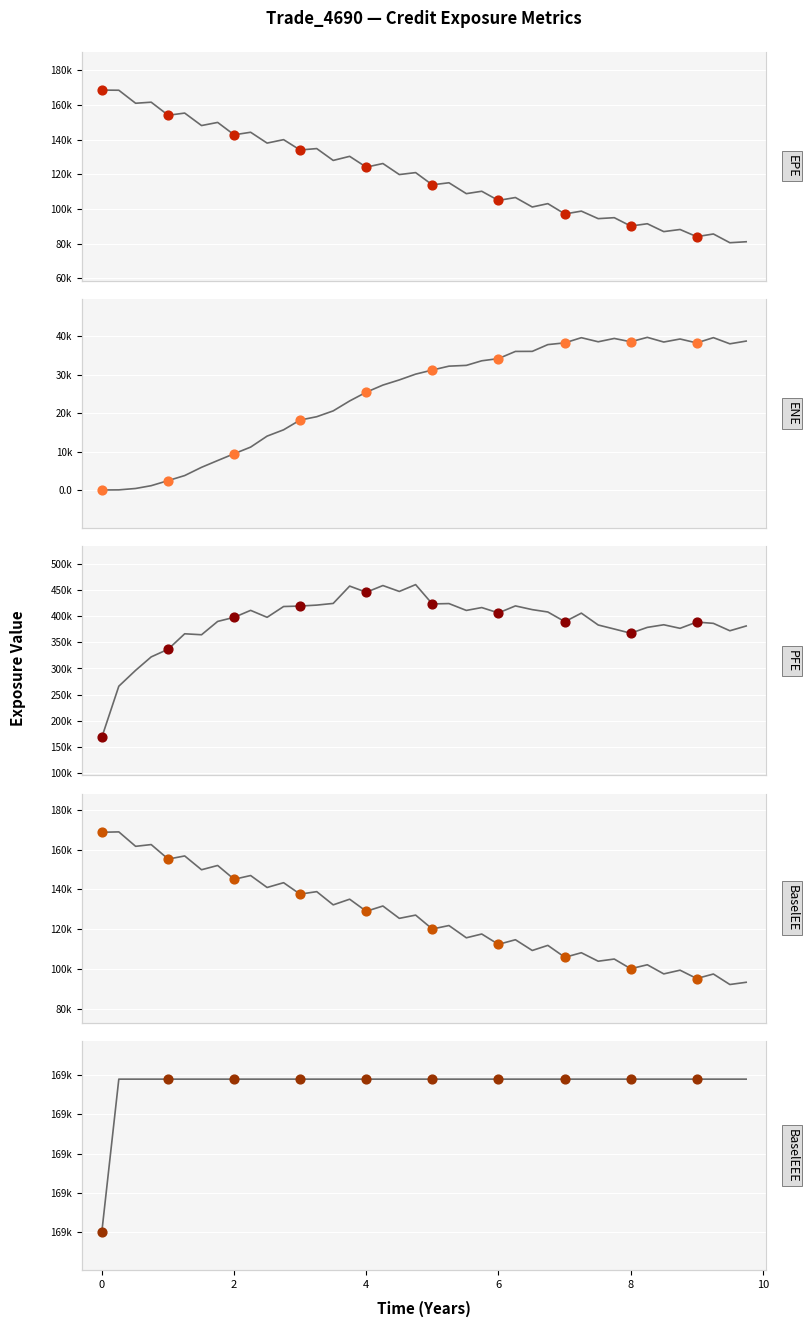

Which series has the largest total across all categories?

PFE